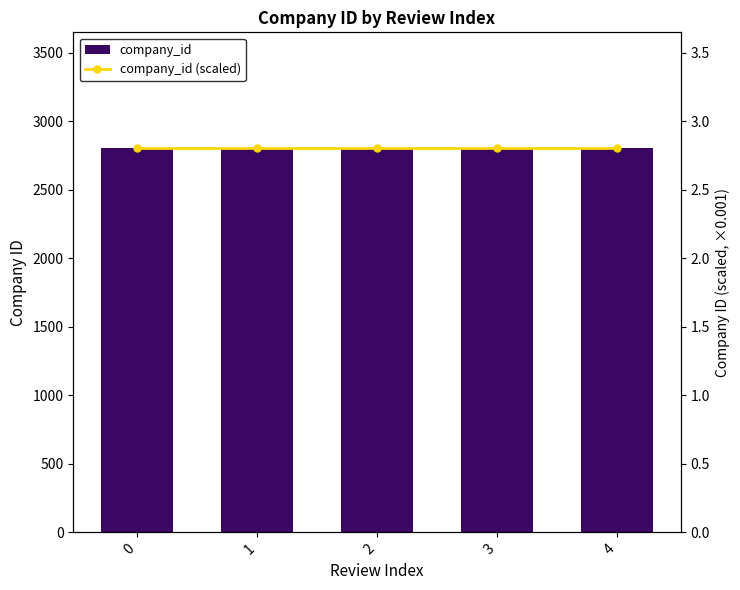

Reading right to left, list all the values displayed in this chart.

company_id: 2807.0	2807.0	2807.0	2807.0	2807.0
company_id (scaled): 2.8	2.8	2.8	2.8	2.8